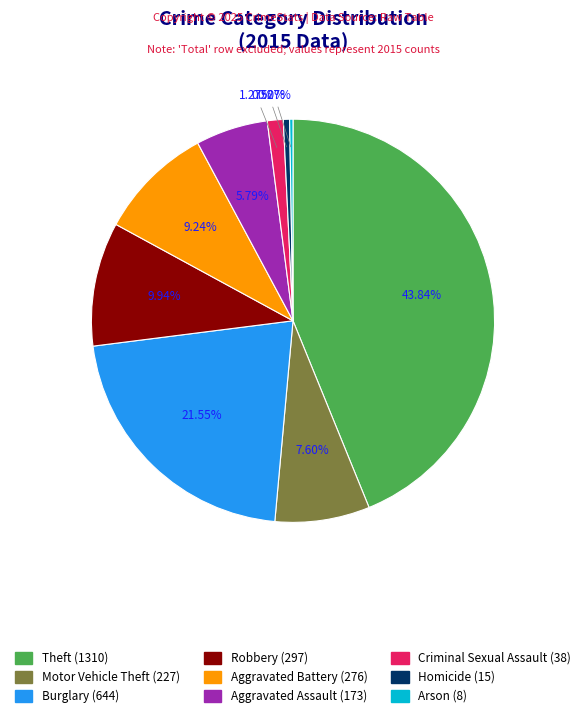

Approximately how many times larger is the value at Theft compared to Homicide?

87.3